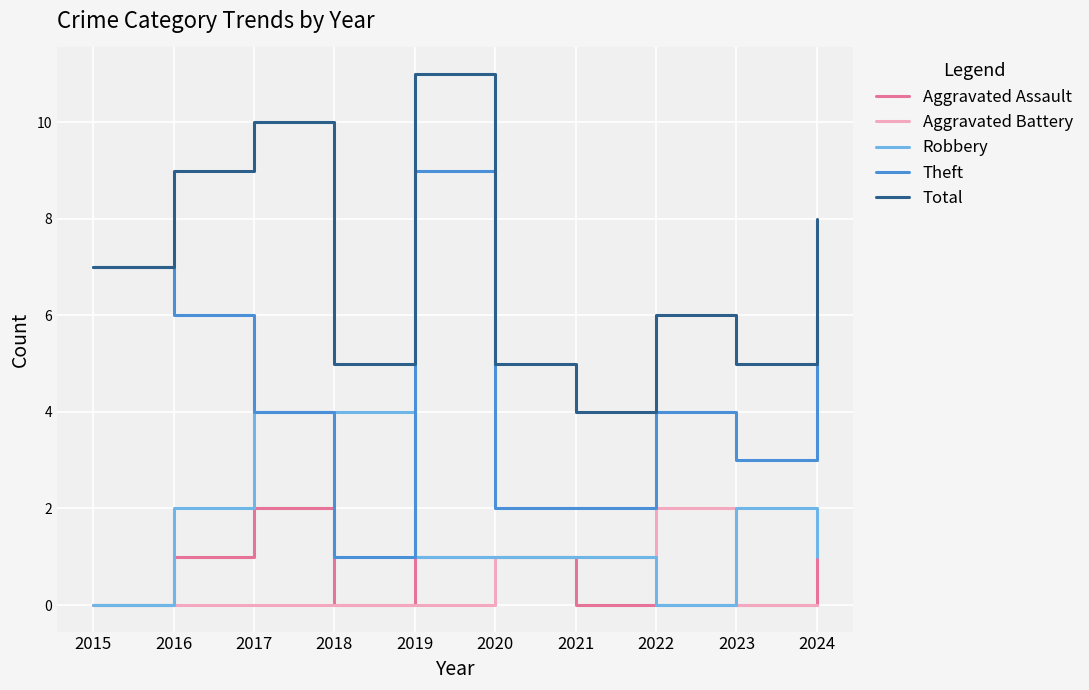

Is it true that Total equals 7 at 2023?

False